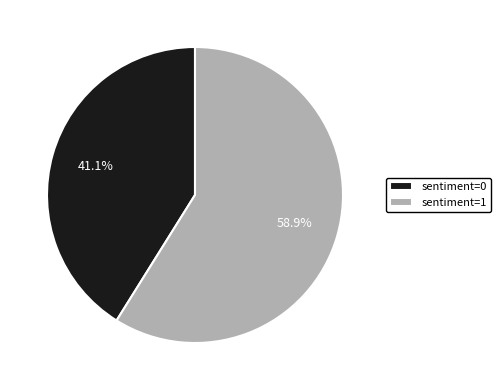

What is the ratio of the value at sentiment=1 to the value at sentiment=0?

1.4